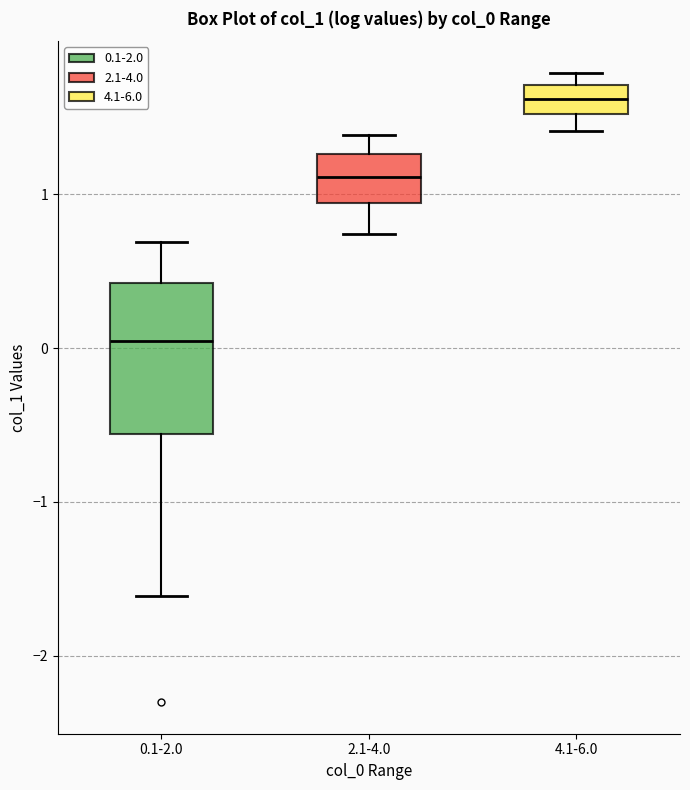

Comparing the boxes themselves (not the whiskers), which one is the tallest?

0.1-2.0